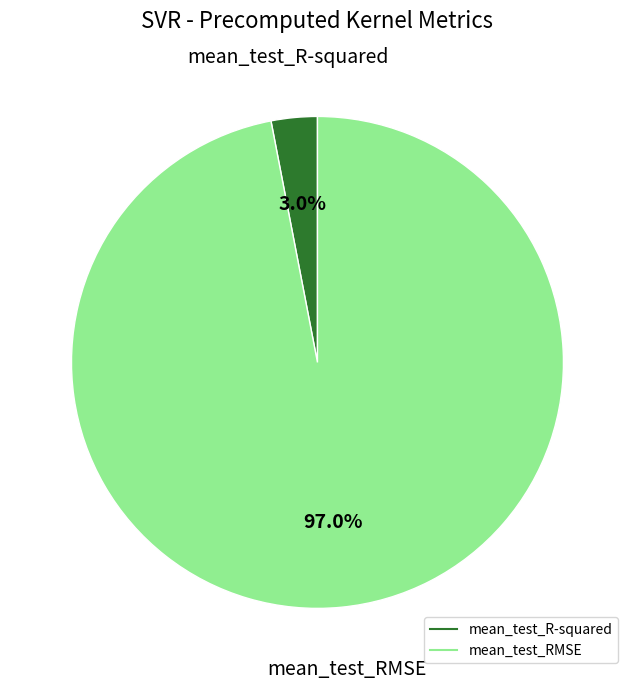

What percentage is the mean_test_R-squared slice, to the nearest percent?

3%